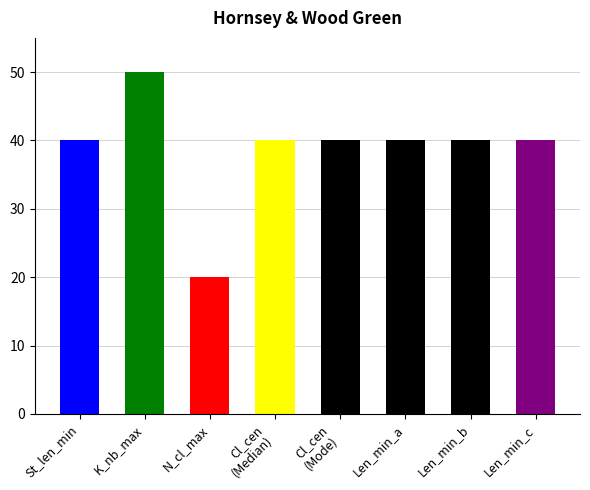

What is the value of the K_nb_max bar at the 8th from the left?

50